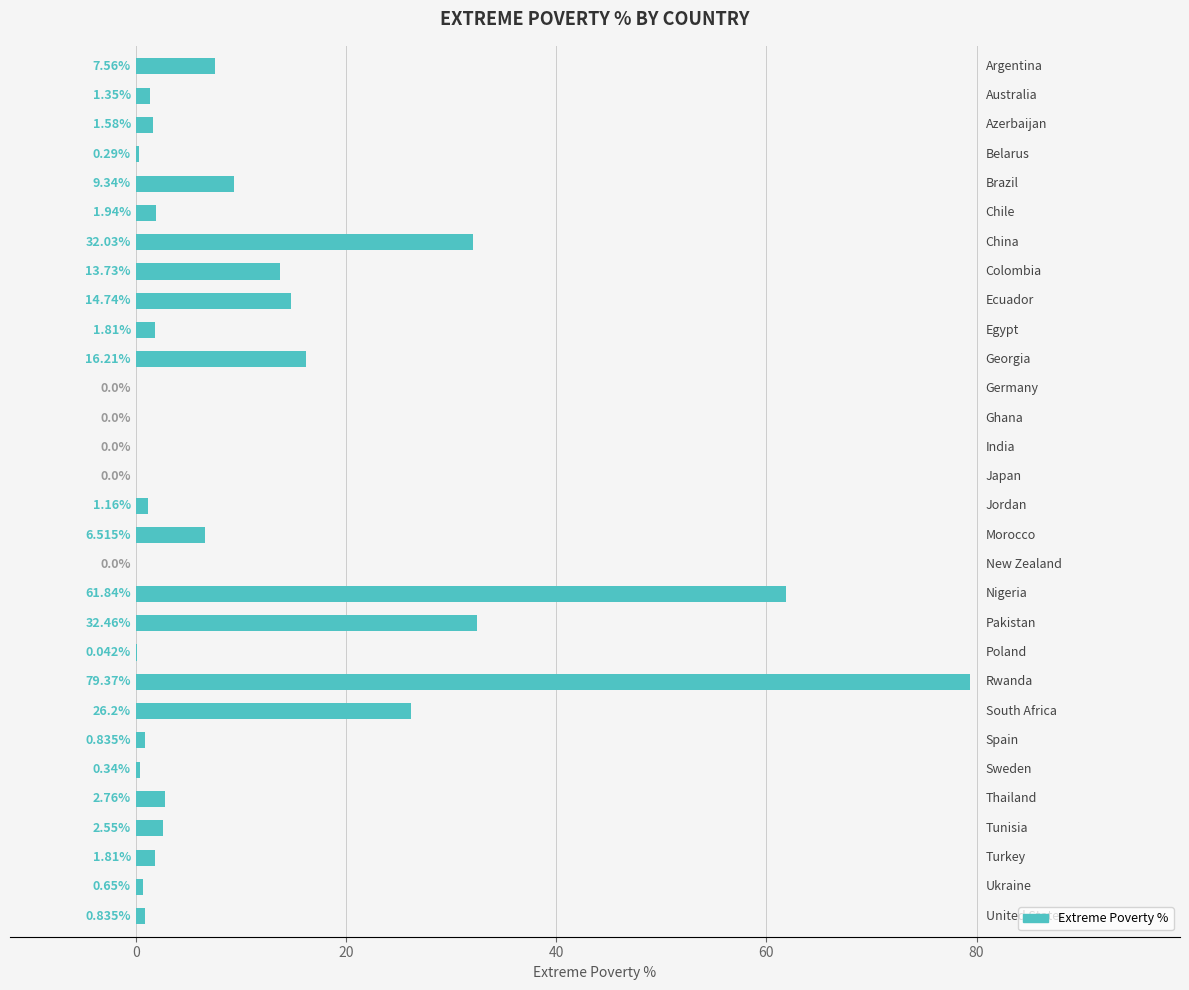

How many series are shown in this chart?

1